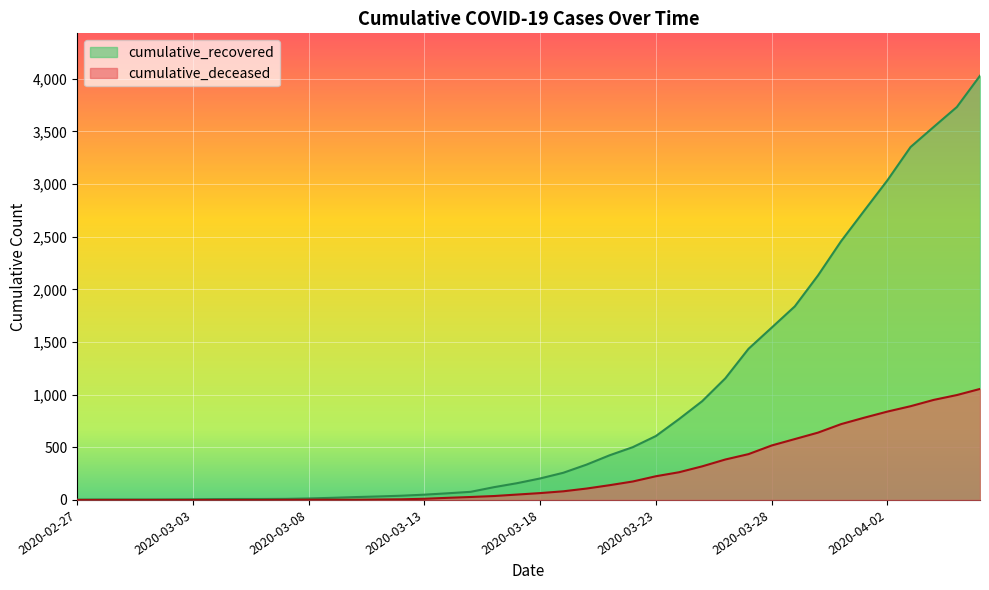

Is the value of cumulative_deceased at 2020-03-29 greater than the value of cumulative_recovered at 2020-03-11?

Yes